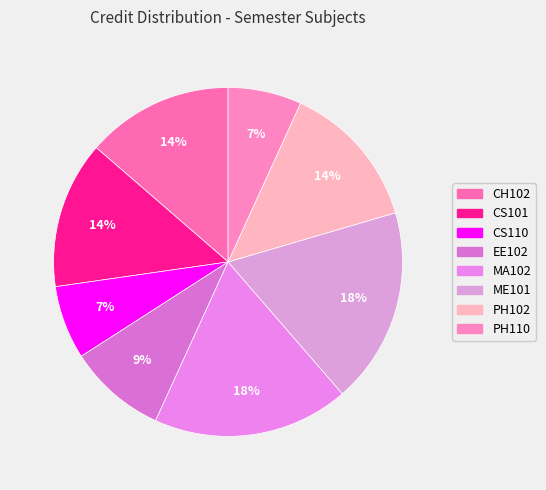

True or false: PH102 accounts for 1% of the total.

False